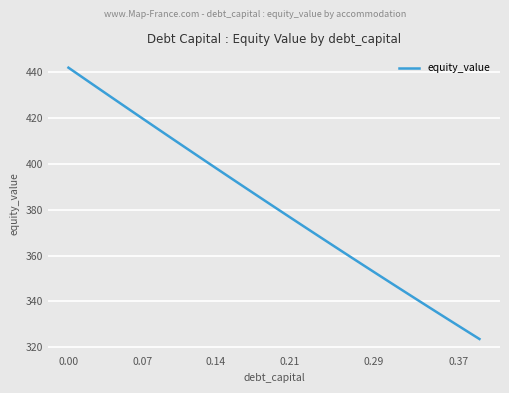

How many values exceed 382?

20